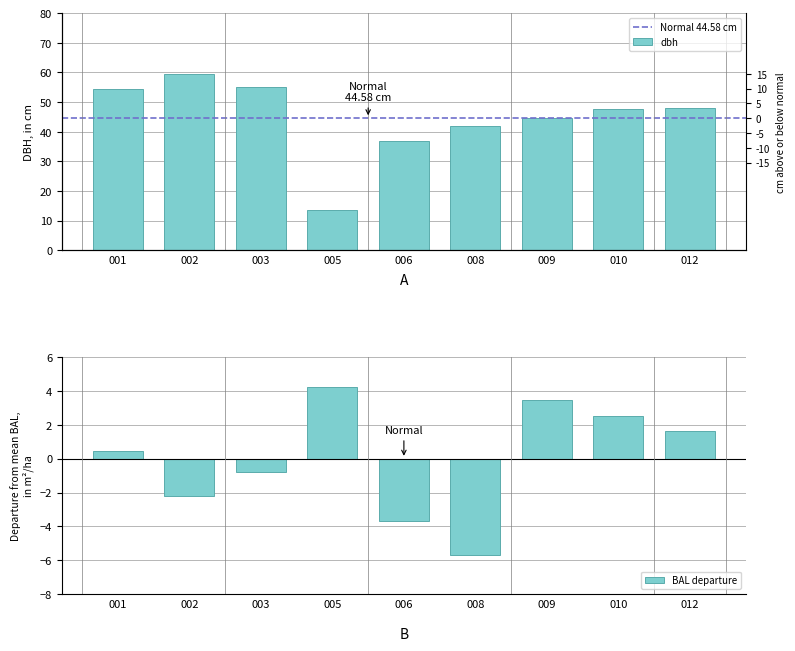

Count the number of categories in the chart.

9